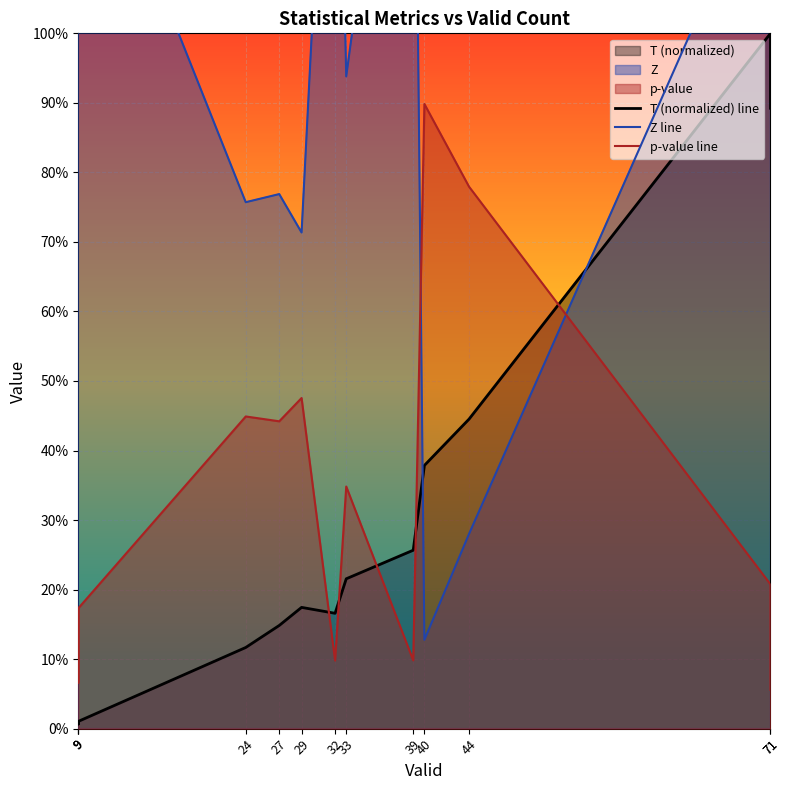

What is the difference between the second highest and second lowest values in the Z line series?

1.6